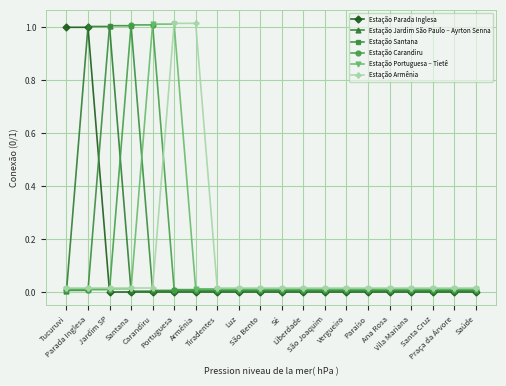

List the labels in order of Estação Portuguesa – Tietê value, largest first.

Carandiru, Portuguesa, Tucuruvi, Parada Inglesa, Jardim SP, Santana, Armênia, Tiradentes, Luz, São Bento, Sé, Liberdade, São Joaquim, Vergueiro, Paraíso, Ana Rosa, Vila Mariana, Santa Cruz, Praça da Árvore, Saúde